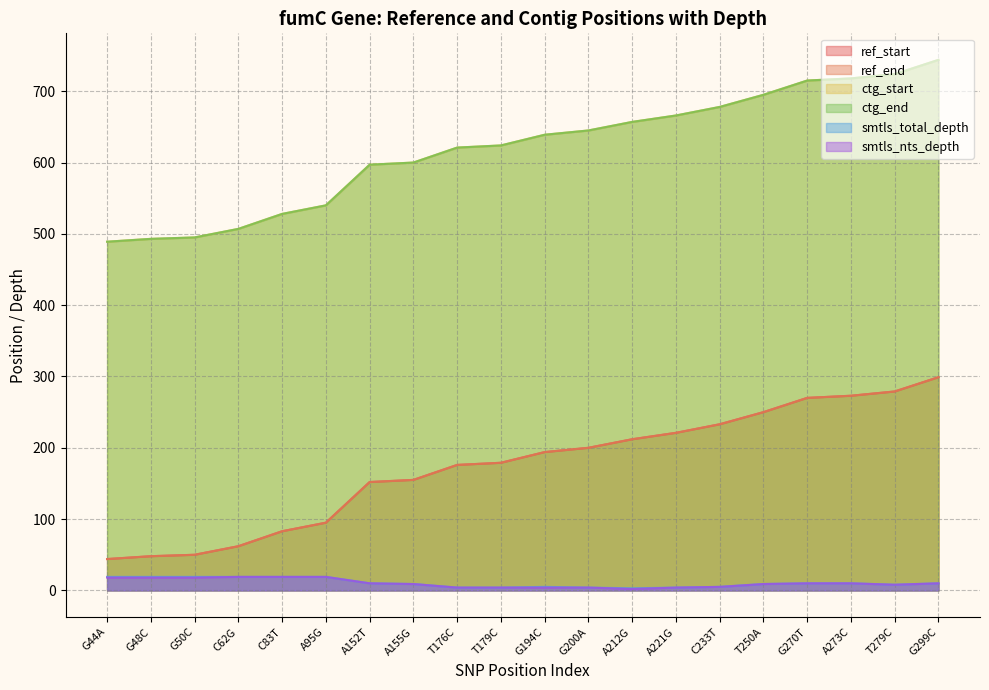

At which label does smtls_nts_depth first exceed 10?

G44A